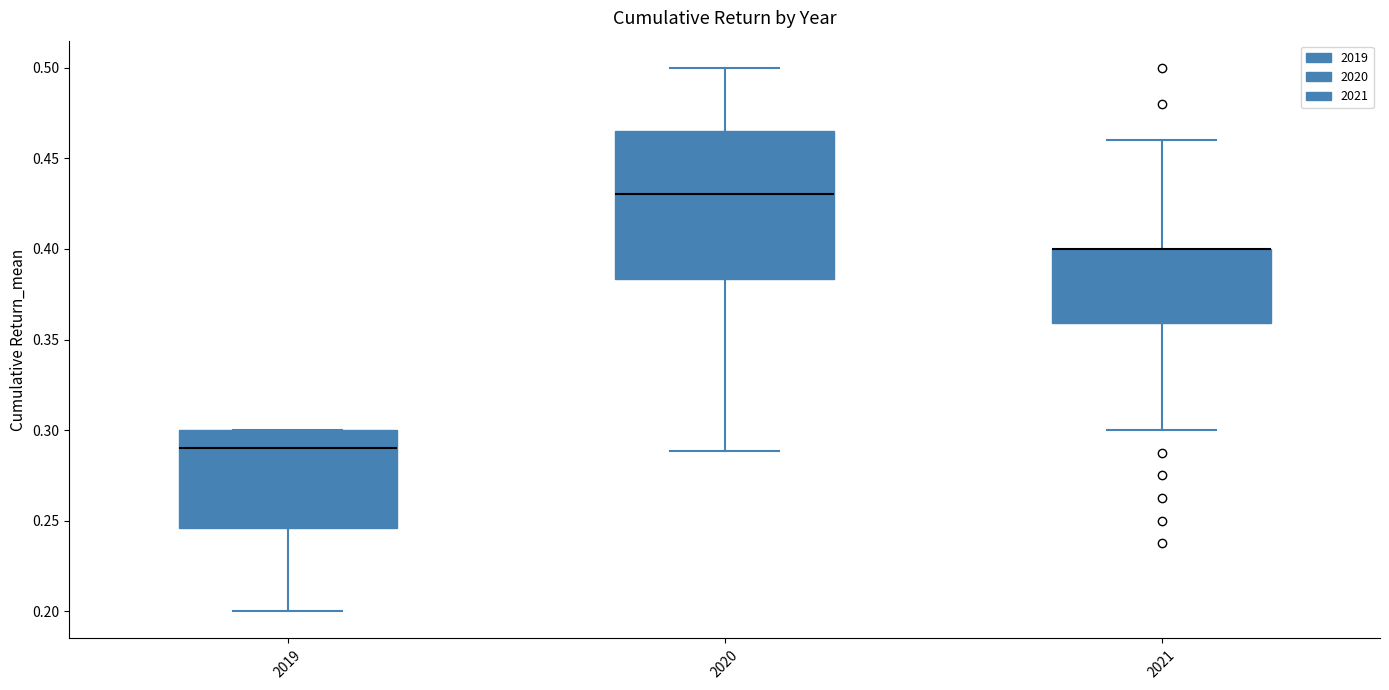

Reading left to right, transcribe this box plot: for each box, give where its median line is, the range the box spans, and where its two whiskers end, as read against the y-axis. The values are not printed on the chart, so give them approximately, as read against the axis.

2019: median 0.290, box 0.245 to 0.300, whiskers 0.200 to 0.300
2020: median 0.430, box 0.385 to 0.465, whiskers 0.290 to 0.500
2021: median 0.400 (drawn on the box's upper edge), box 0.360 to 0.400, whiskers 0.300 to 0.460